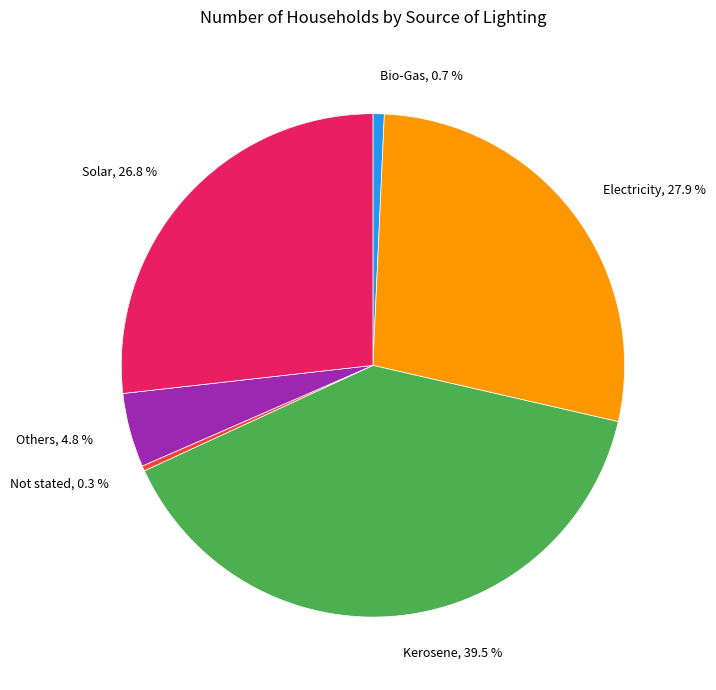

Does Not stated, 0.3 % account for over 50% of the chart?

No